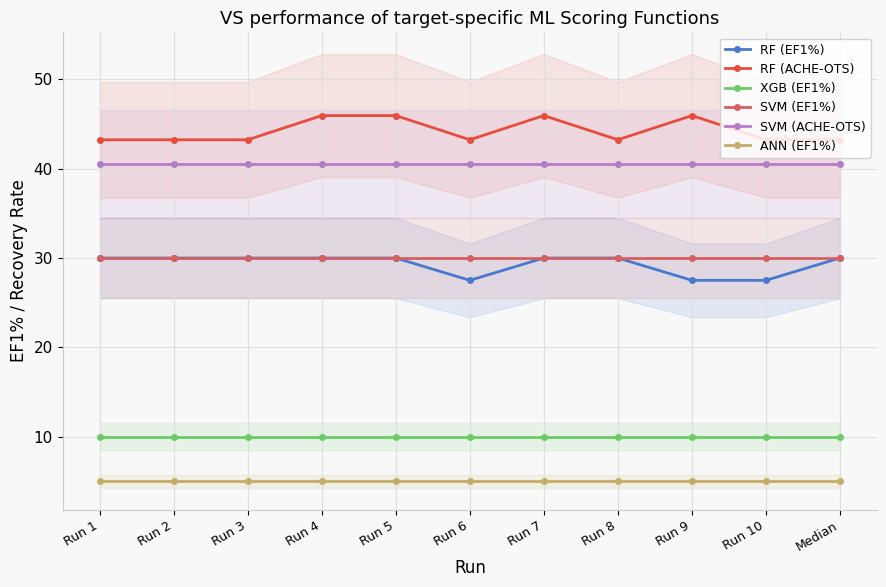

What is the label of the 6th point from the left?

Run 6